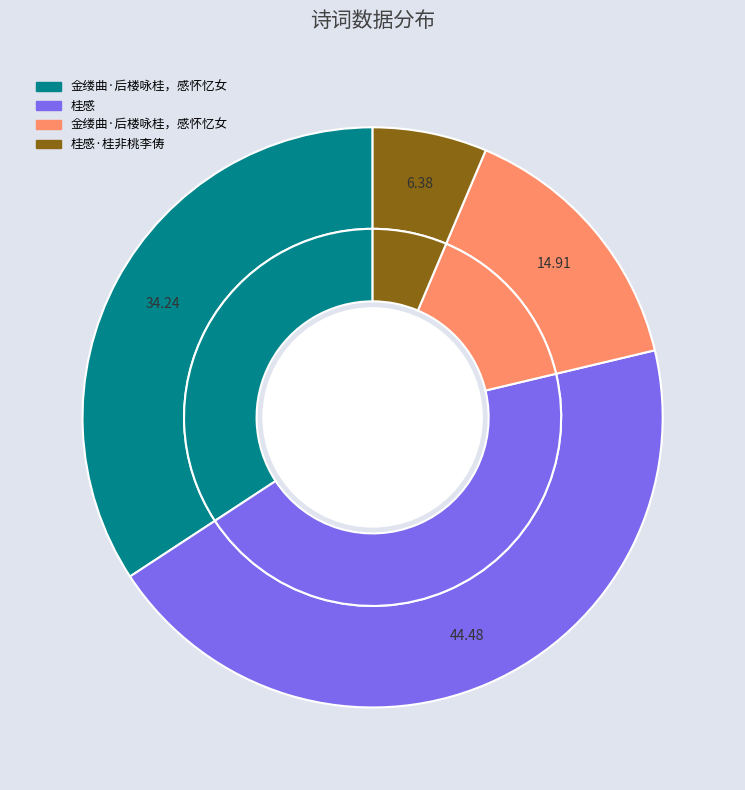

Between 金缕曲·后楼咏桂，感怀忆女 and 桂感, which is larger?

桂感